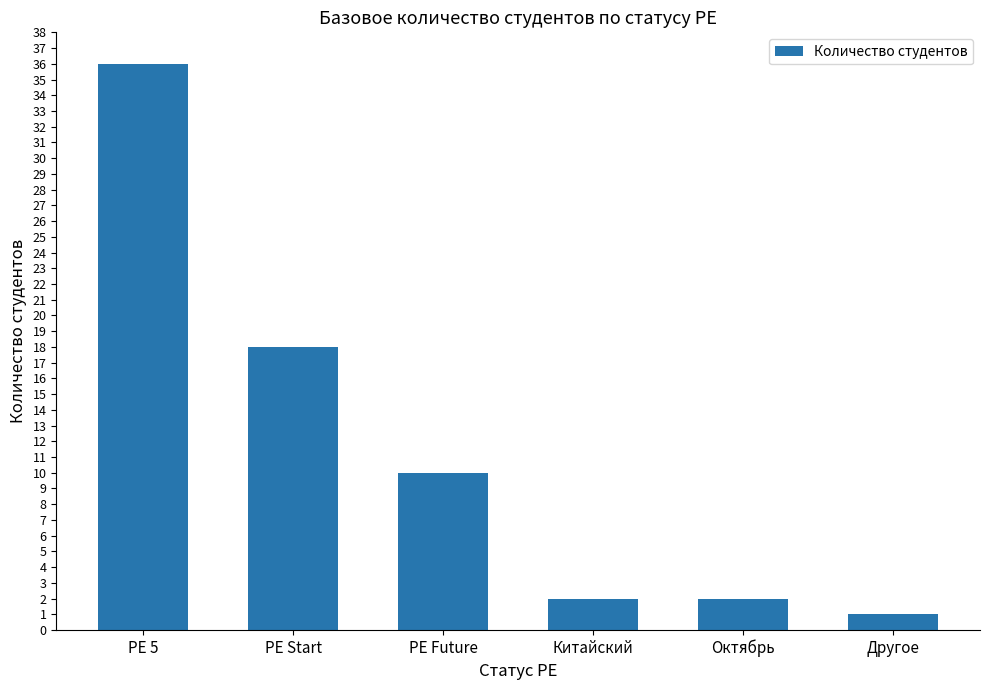

Is it true that the value at PE 5 is 36?

True